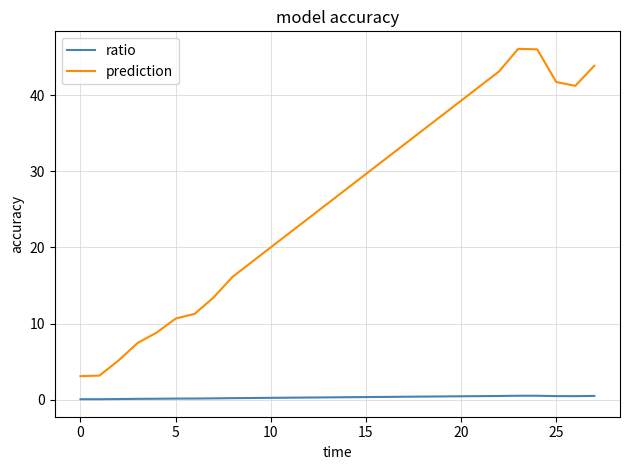

True or false: ratio and prediction cross at least once.

False